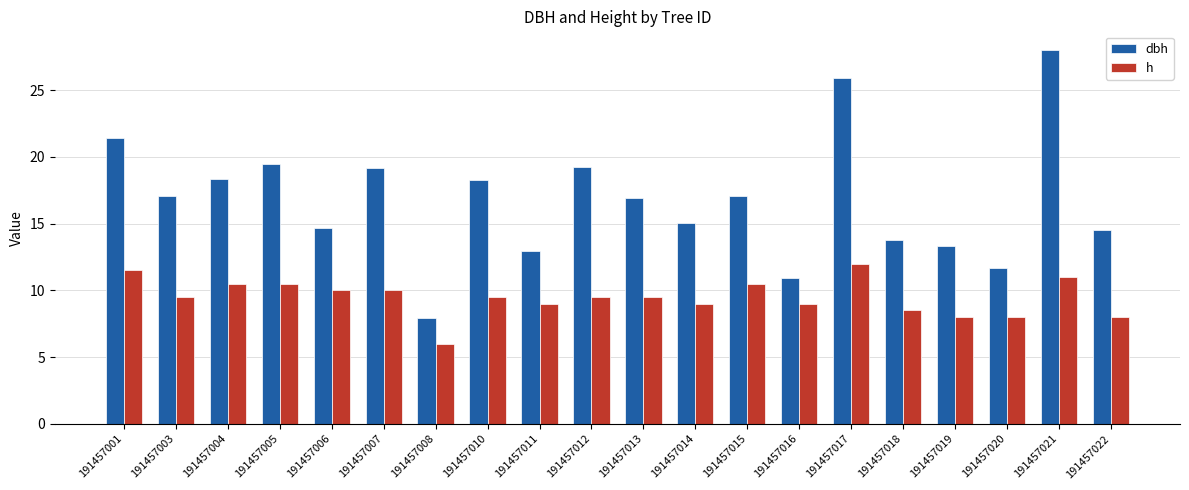

At how many categories does at least one series exceed 27?

1